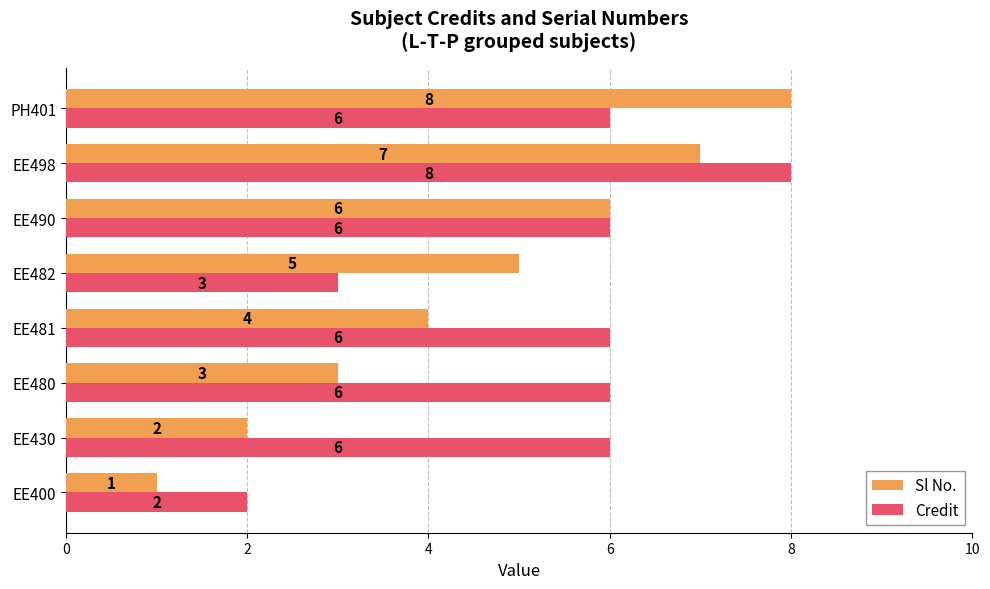

What is the average value of the Credit series?

5